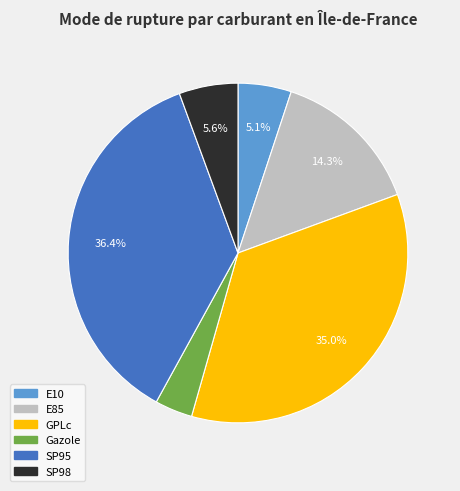

To the nearest percent, what portion does E10 represent?

5%